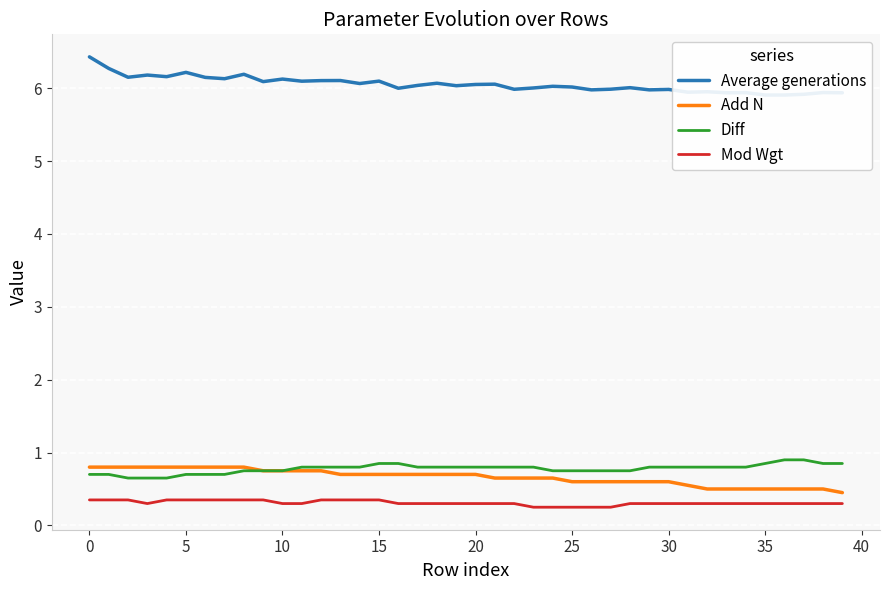

True or false: Mod Wgt and Diff cross at least once.

False